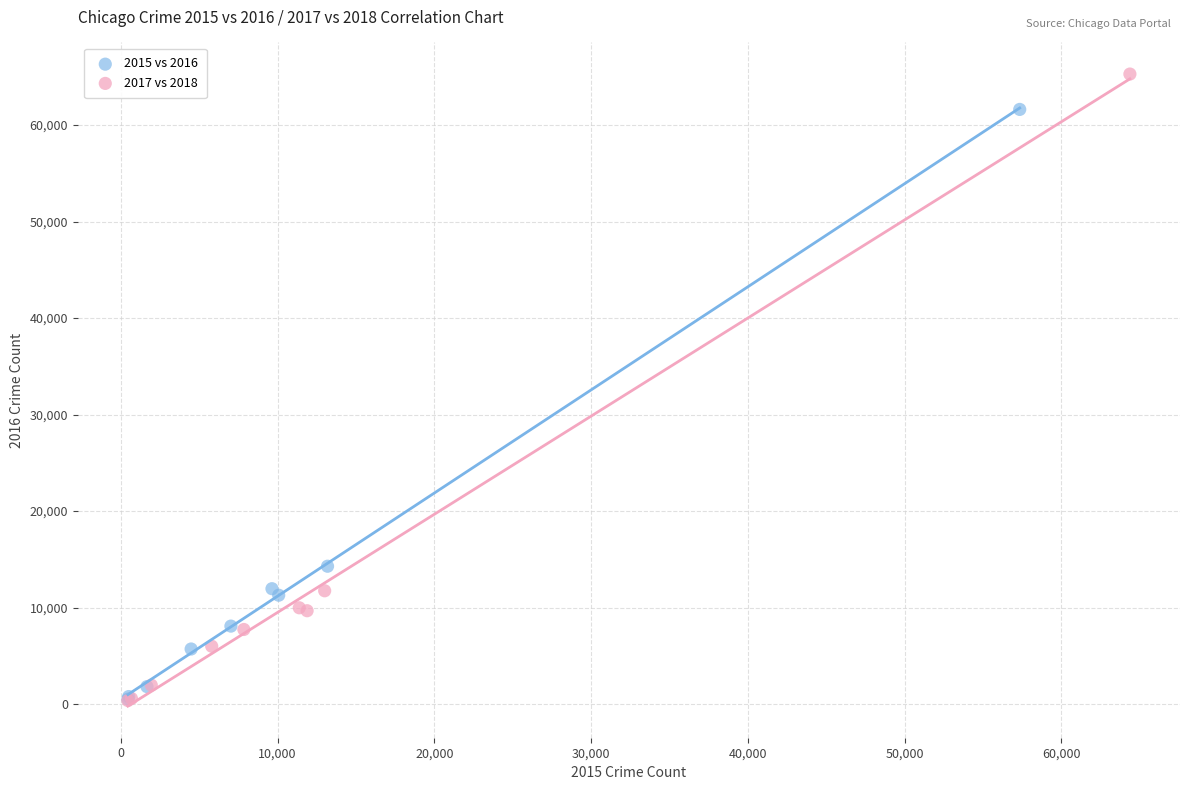

Which series reaches the maximum Y coordinate?

2017 vs 2018